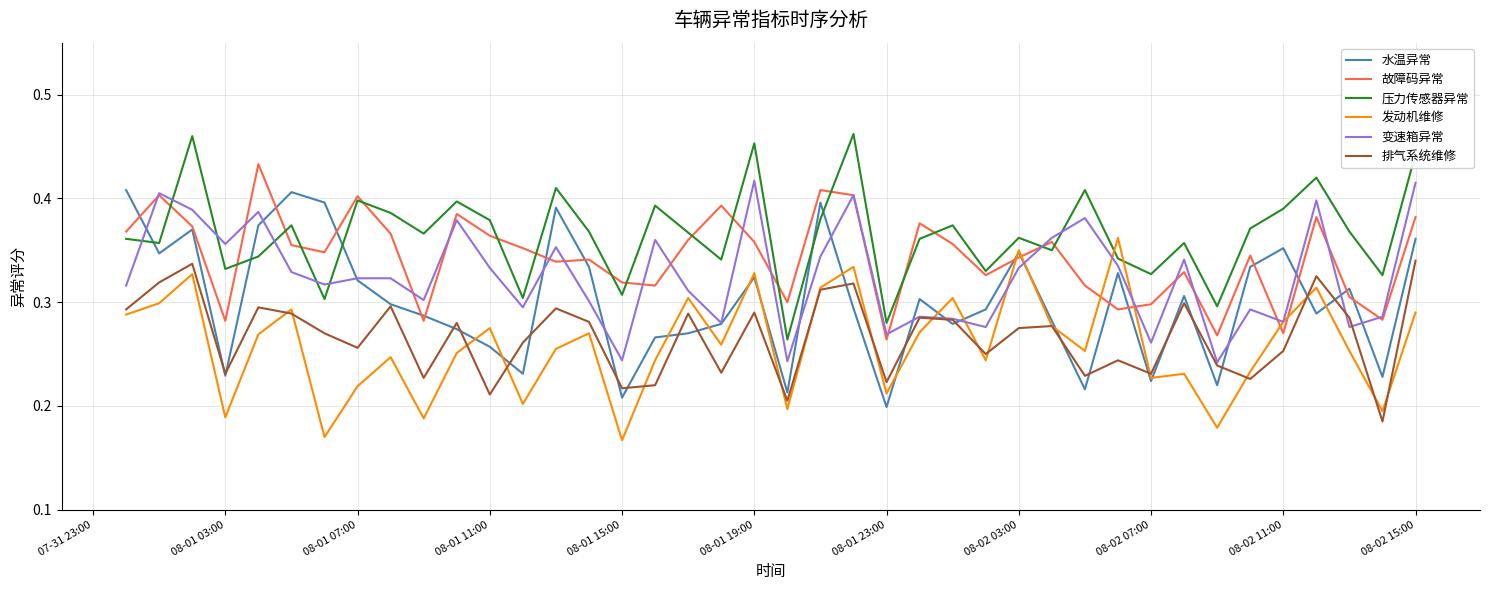

How many intersections are there between 水温异常 and 压力传感器异常?

5